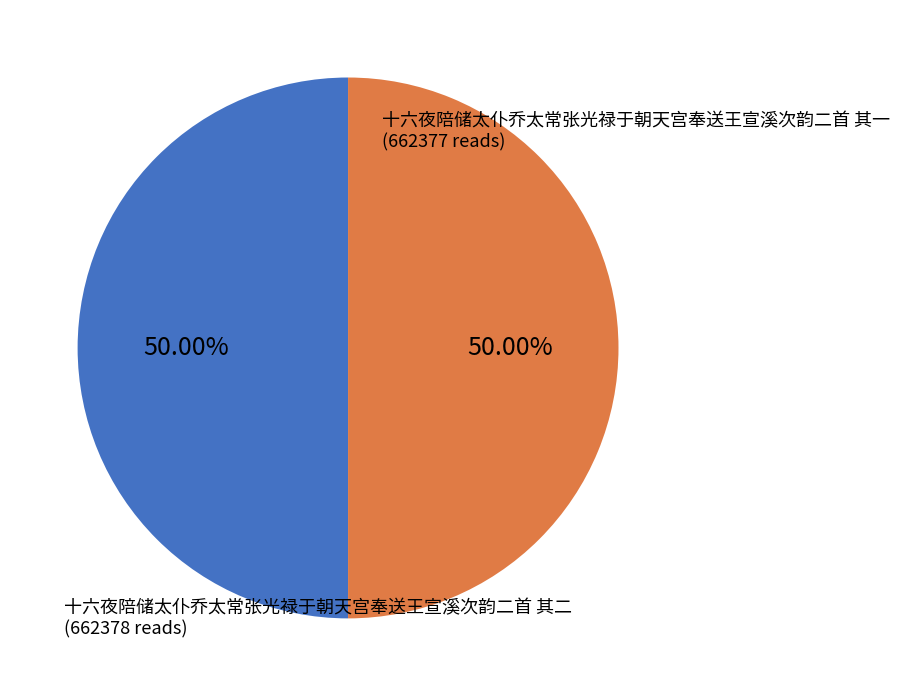

How much of the chart is everything except 十六夜陪储太仆乔太常张光禄于朝天宫奉送王宣溪次韵二首 其一?

50.0%